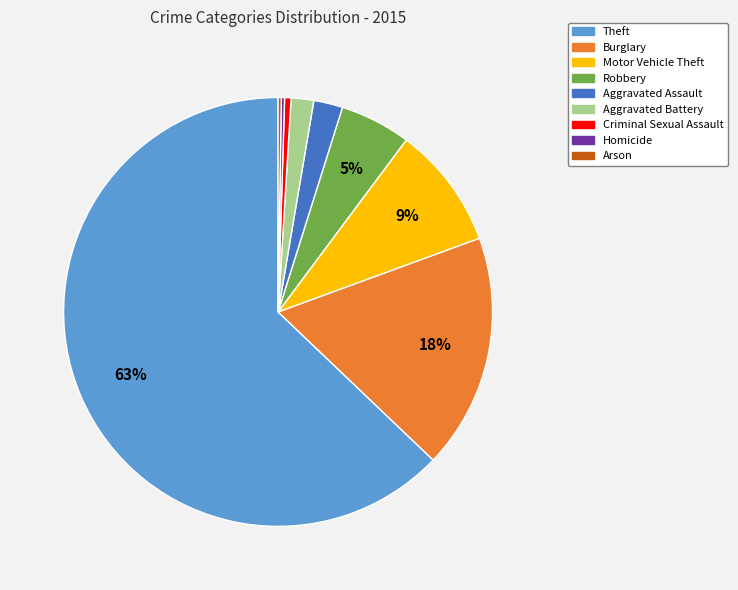

Is there a majority slice in this chart?

Yes